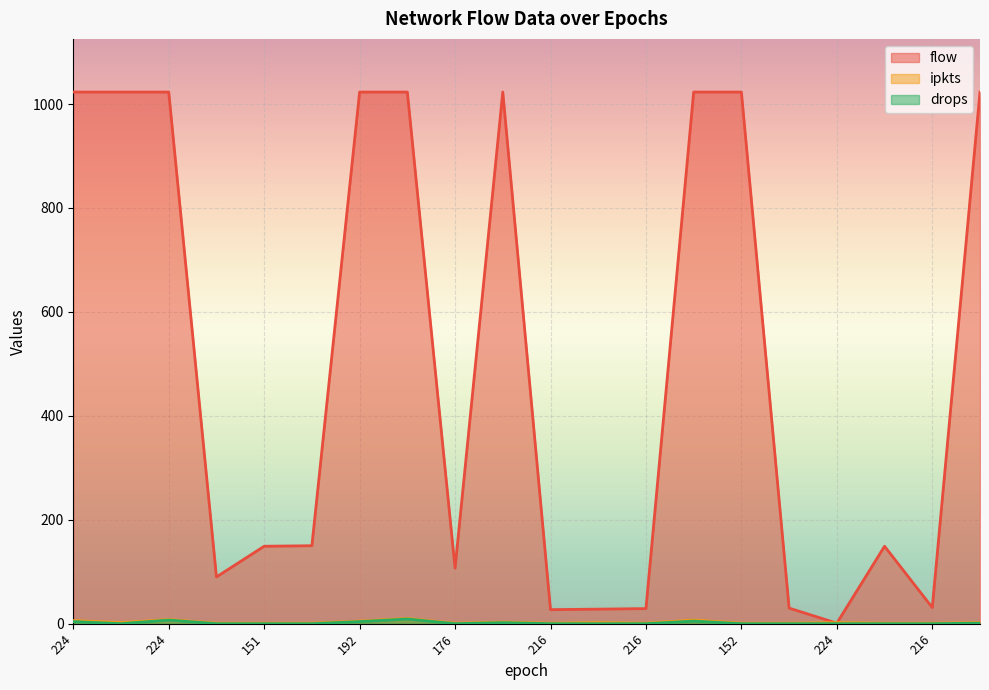

Which has a higher value, 192 or 184?

192